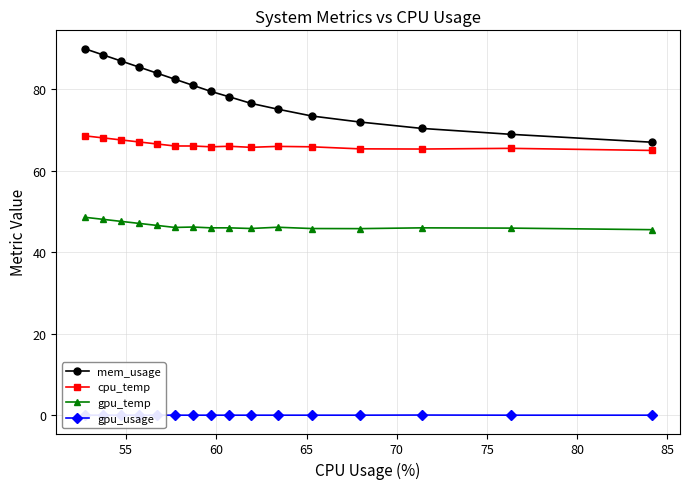

Does the chart display data point markers on the line(s)?

Yes